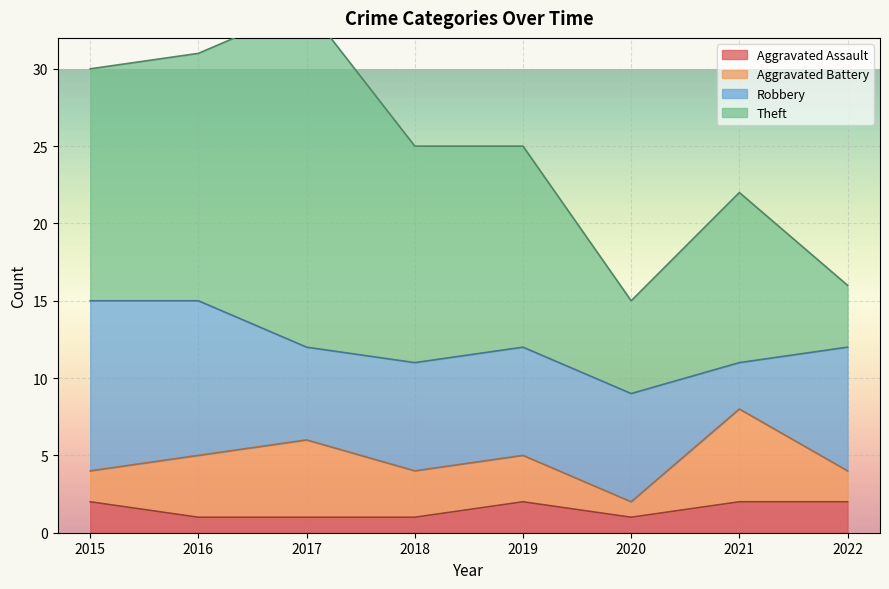

True or false: Robbery and Theft cross at least once.

True